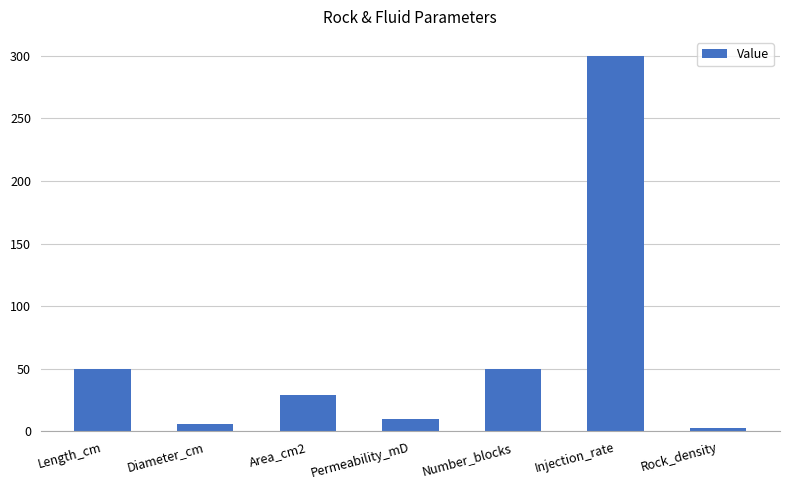

Is it true that the value at Number_blocks is 20.6?

False